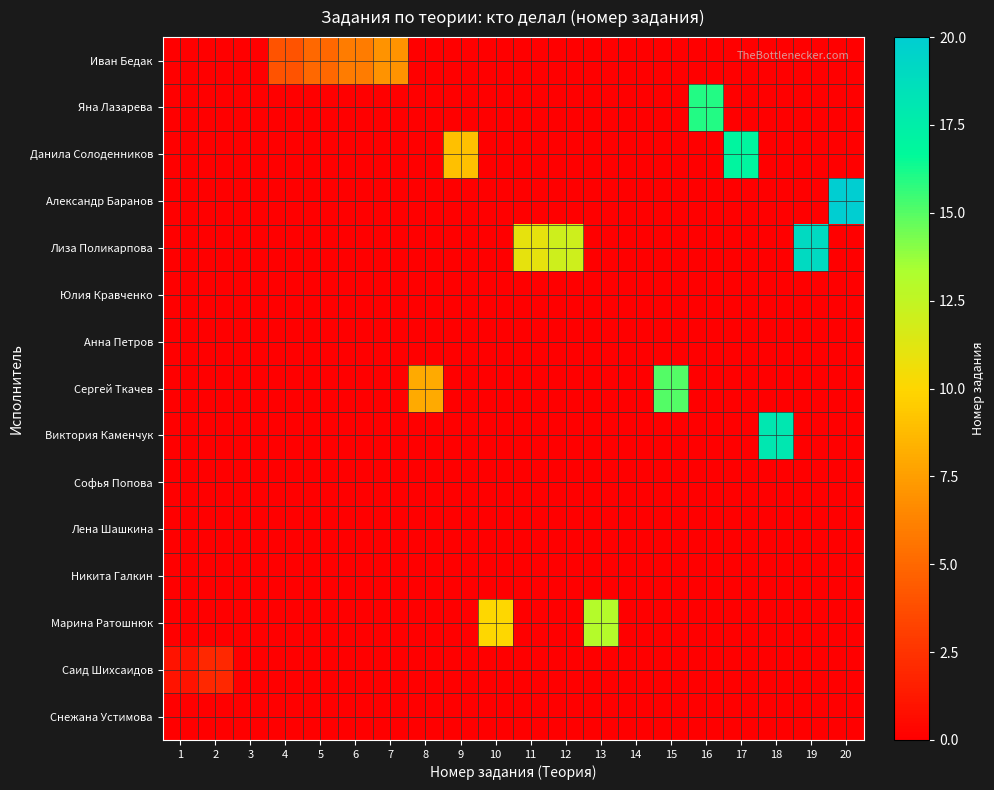

Which series has the largest range (max minus min)?

Александр Баранов